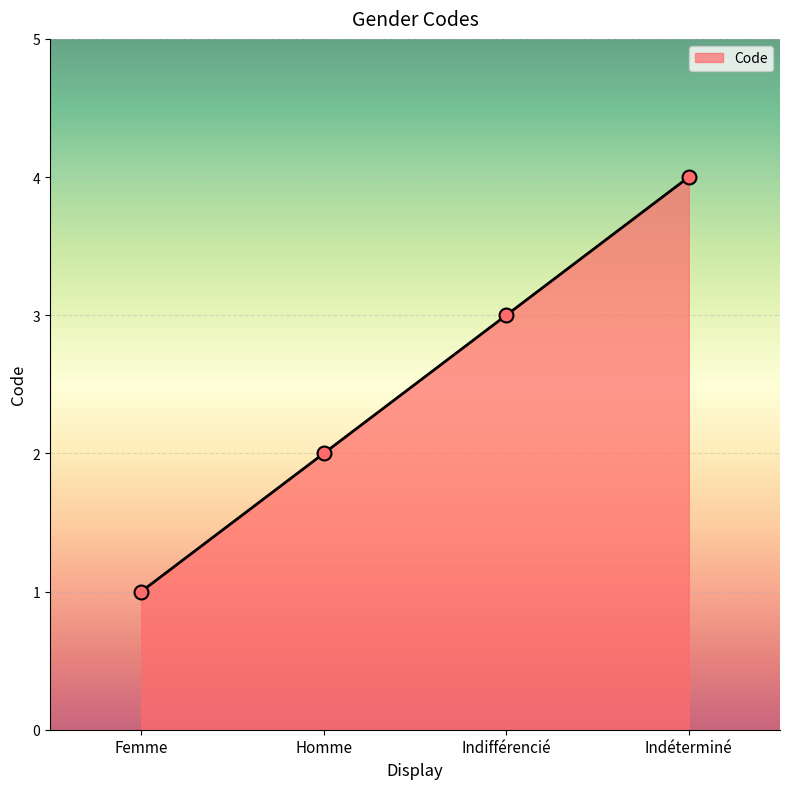

Approximately how many times larger is the value at Homme compared to Femme?

2.0